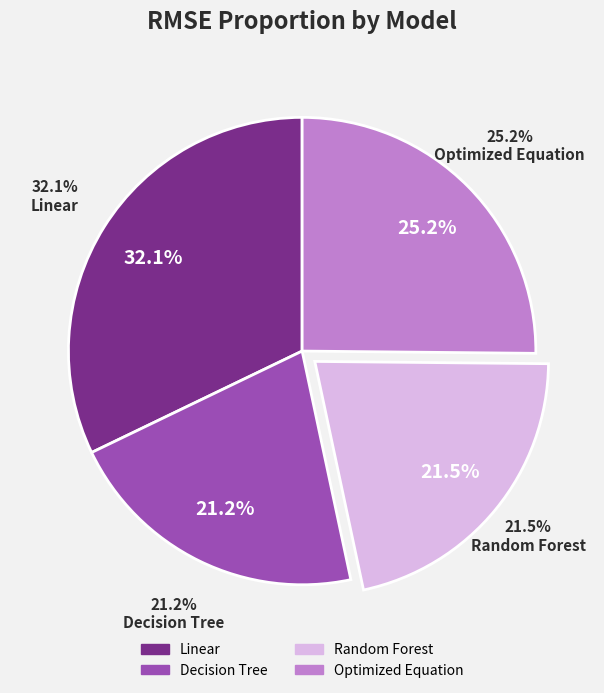

What percentage is the Linear slice, to the nearest percent?

32%